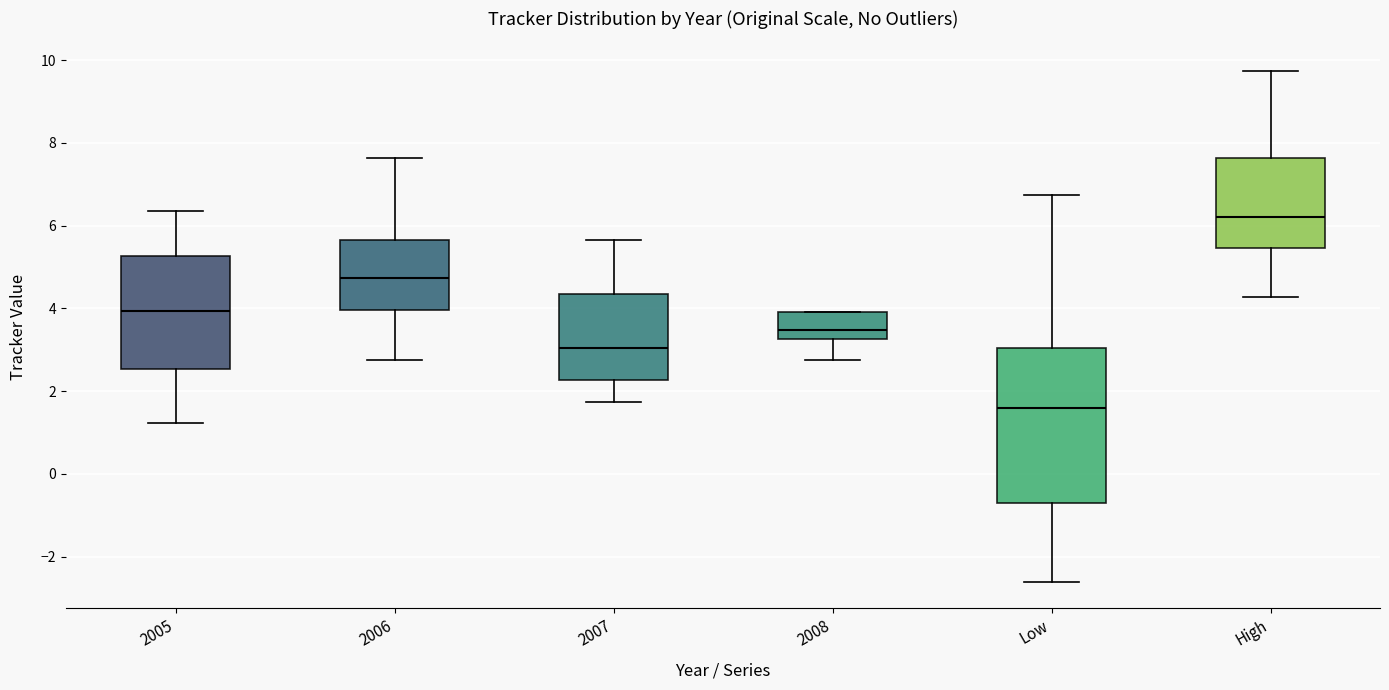

Which box's median line is the lowest?

Low